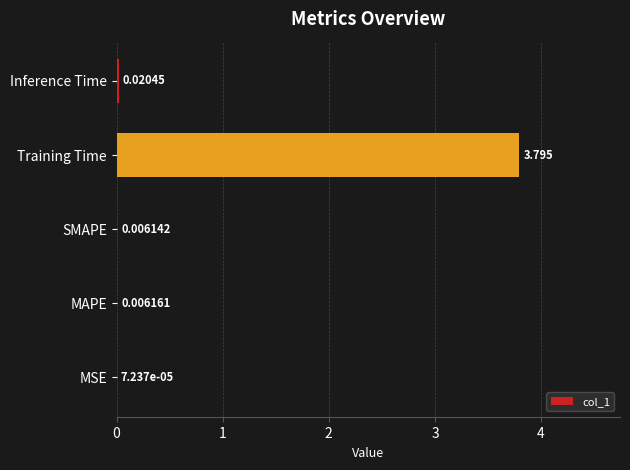

What is the average value?

0.8